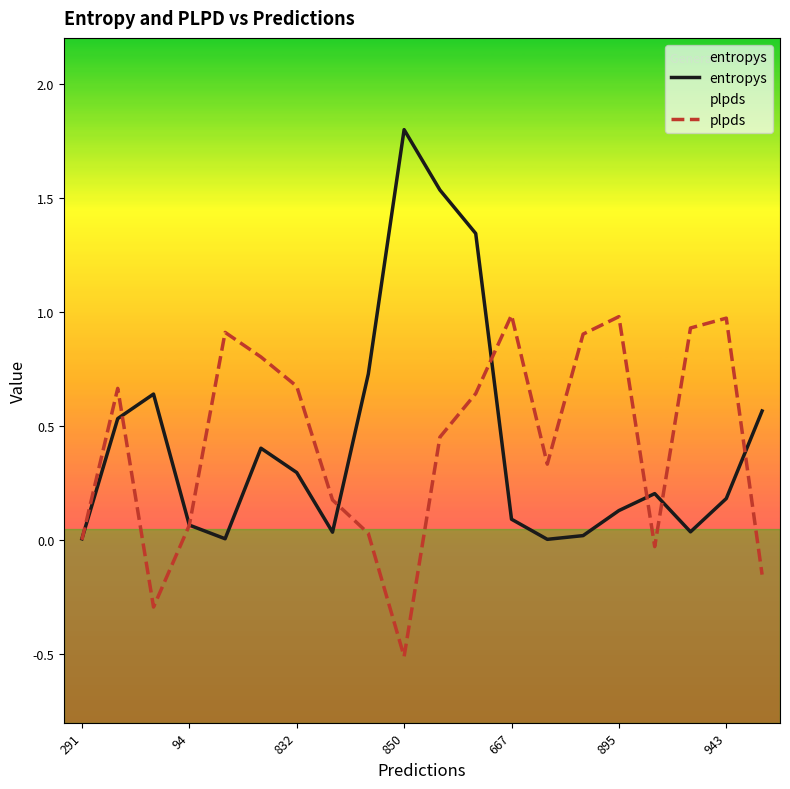

Rank the series by their average value, from lowest to highest.

plpds, entropys